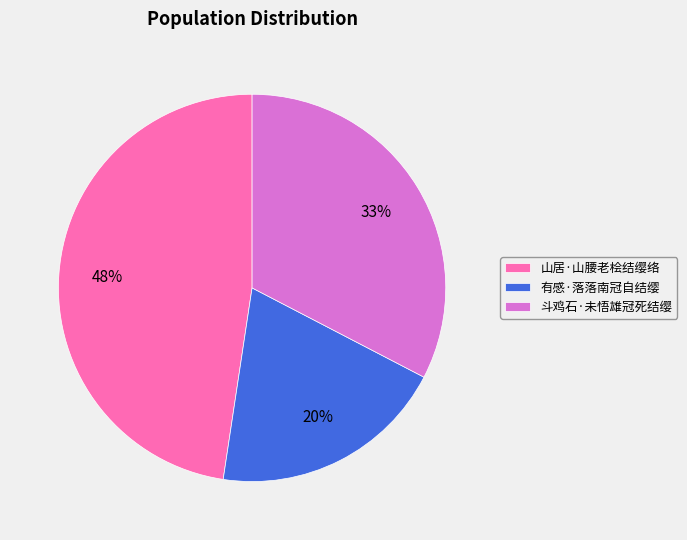

Combined, do 斗鸡石·未悟雄冠死结缨 and 山居·山腰老桧结缨络 account for over 50%?

Yes